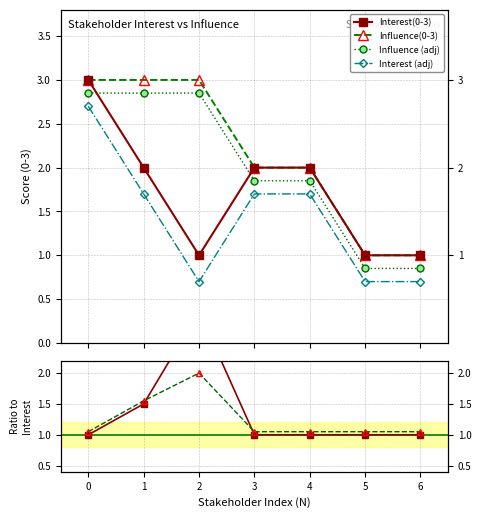

True or false: Interest(0-3) has more than 1 interior local peaks.

False